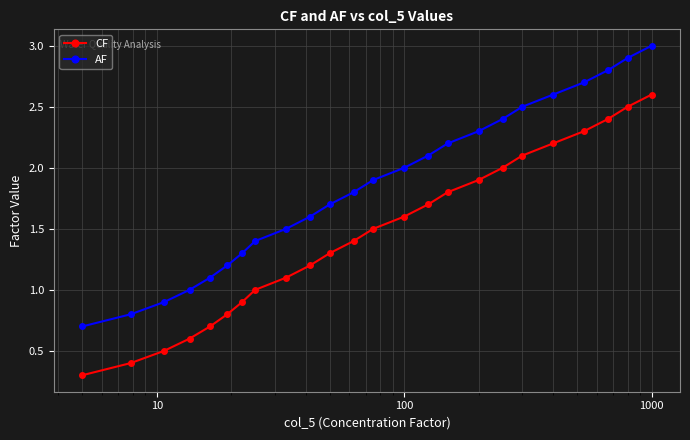

Reading left to right, list all the values displayed in this chart.

CF: 0.3	0.4	0.5	0.6	0.7	0.8	0.9	1.0	1.1	1.2	1.3	1.4	1.5	1.6	1.7	1.8	1.9	2.0	2.1	2.2	2.3	2.4	2.5	2.6
AF: 0.7	0.8	0.9	1.0	1.1	1.2	1.3	1.4	1.5	1.6	1.7	1.8	1.9	2.0	2.1	2.2	2.3	2.4	2.5	2.6	2.7	2.8	2.9	3.0